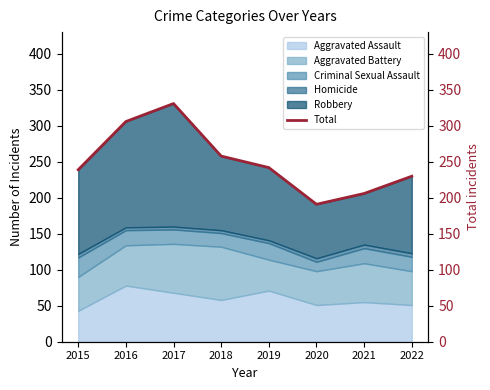

What is the ratio of the value at 2016 to the value at 2015?

1.3